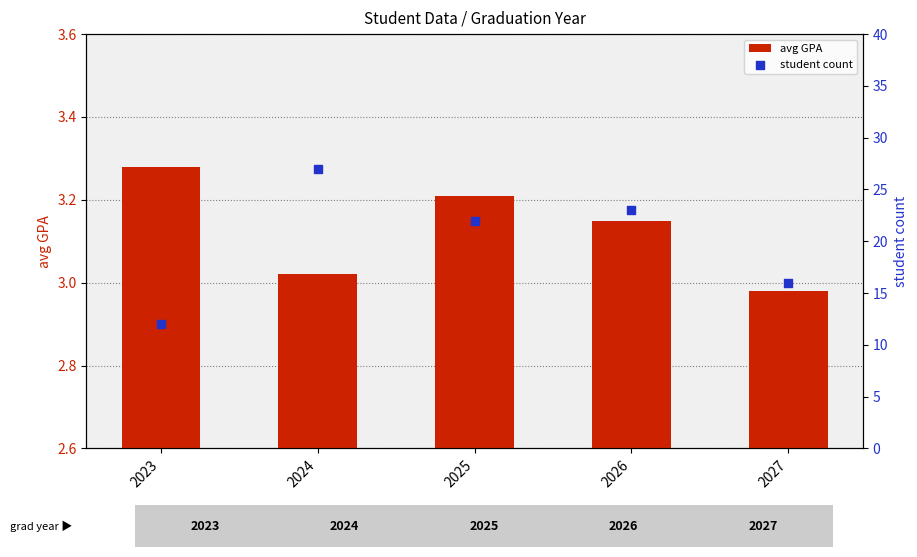

Which series has the largest total across all categories?

student count